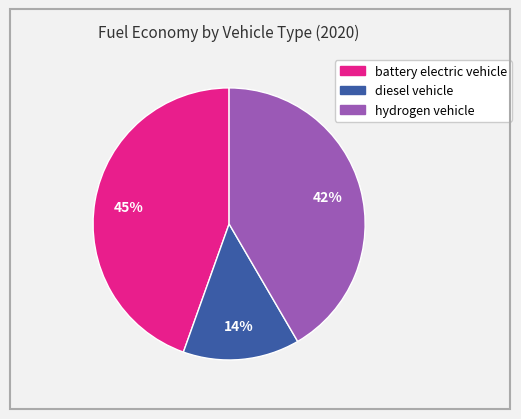

Which category has the biggest portion of the pie?

battery electric vehicle